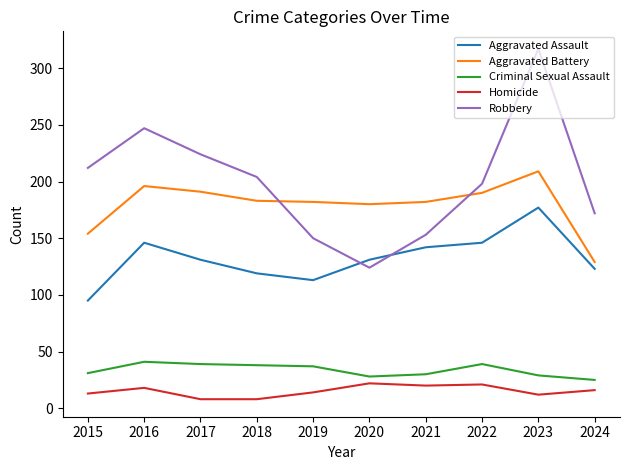

The Aggravated Battery series shows 196 at 2016. True or false?

True